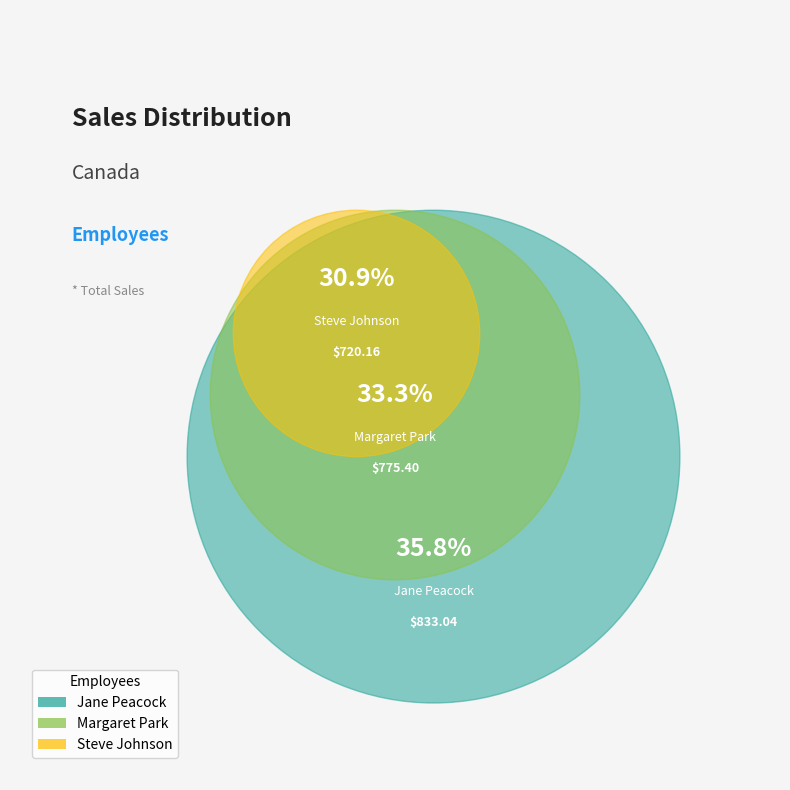

How many segments does this pie chart have?

3